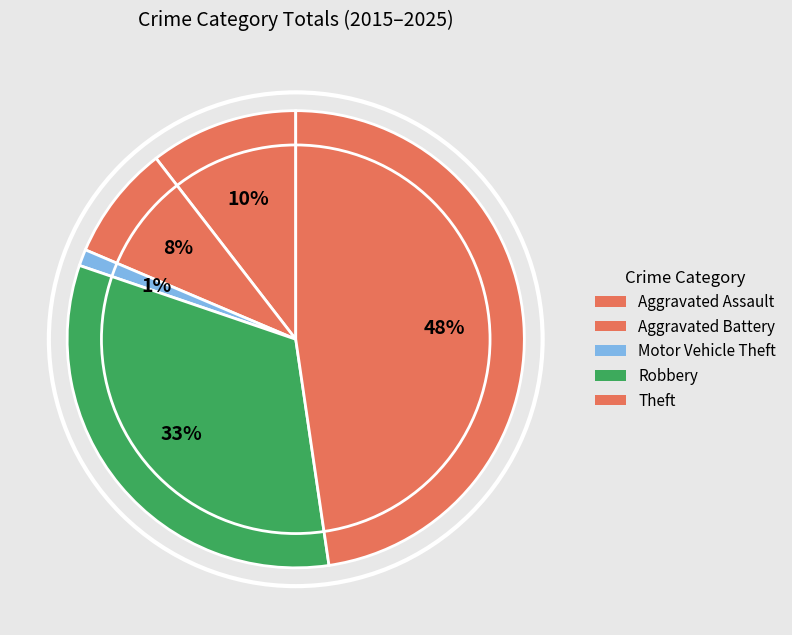

How many segments does this pie chart have?

5